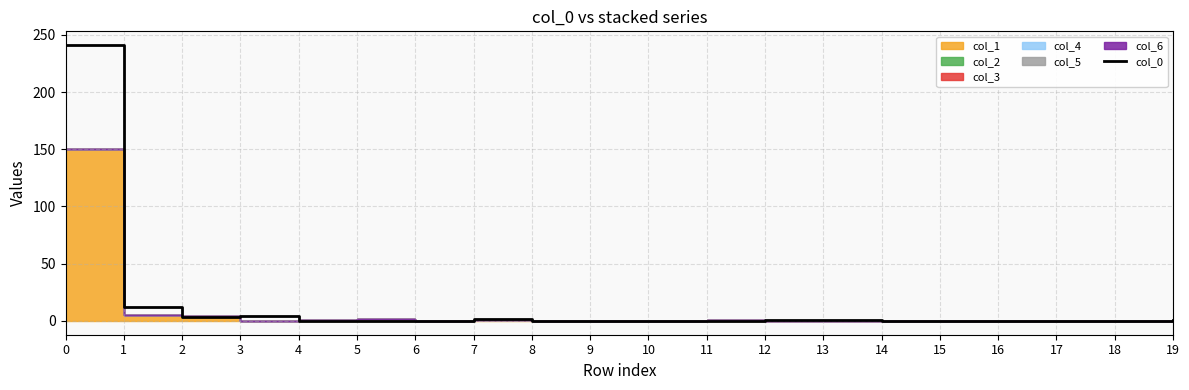

How many points are higher than both their immediate neighbors (excluding endpoints)?

2